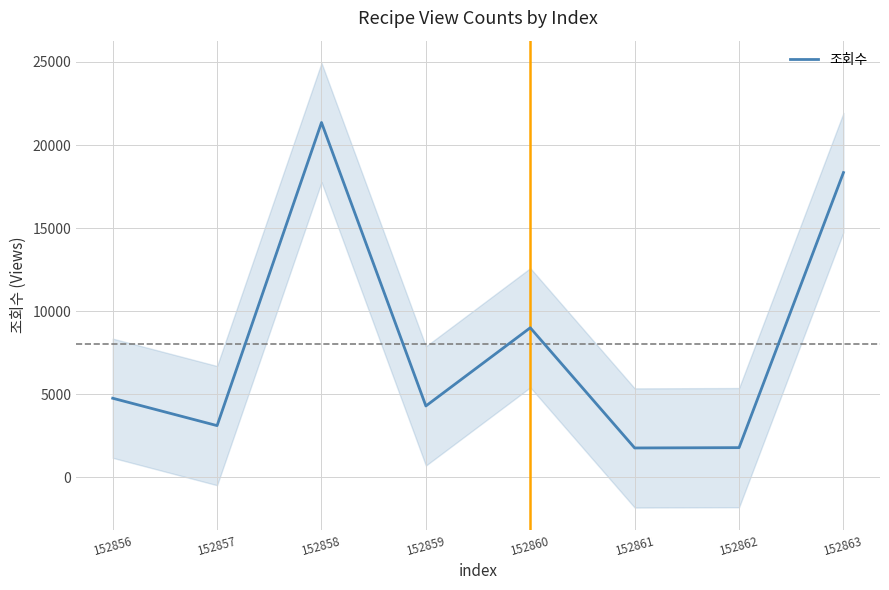

Reading left to right, extract all data points from this chart.

152856=4767	152857=3119	152858=21356	152859=4302	152860=9007	152861=1775	152862=1794	152863=18344